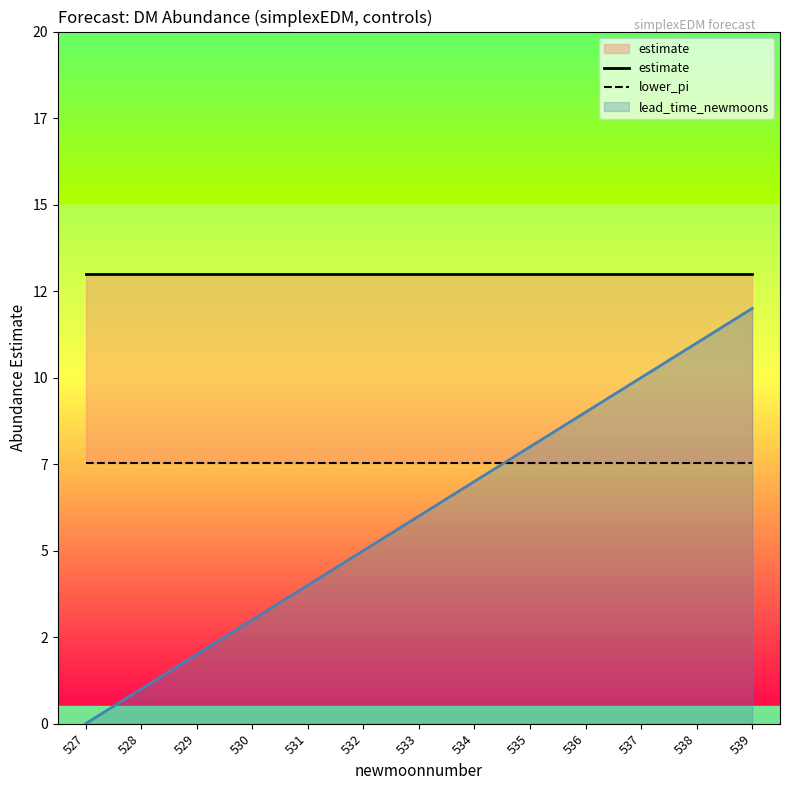

Which category has the highest value across all series?

527